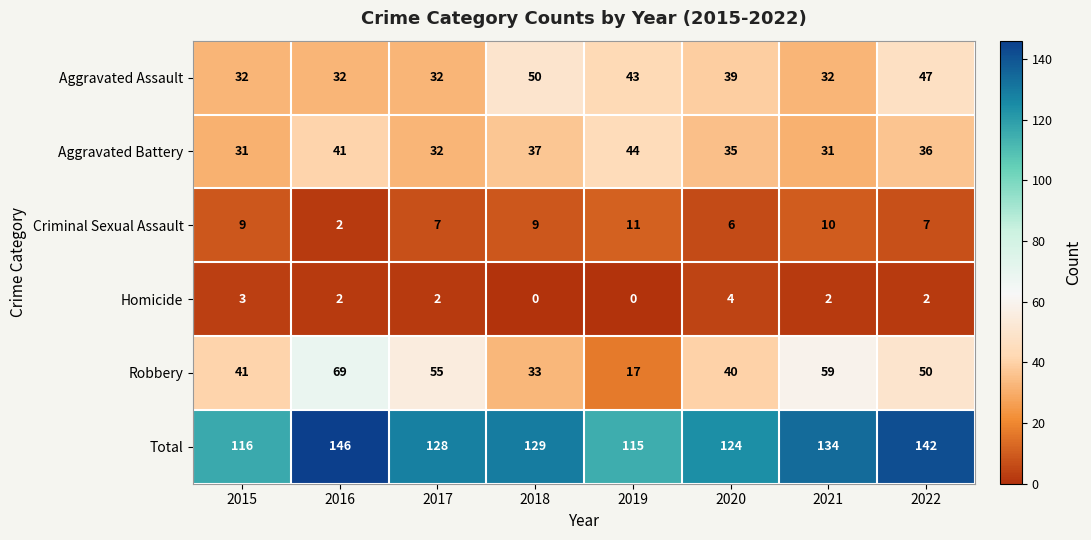

List the series in order of their peak value, lowest first.

Homicide, Criminal Sexual Assault, Aggravated Battery, Aggravated Assault, Robbery, Total